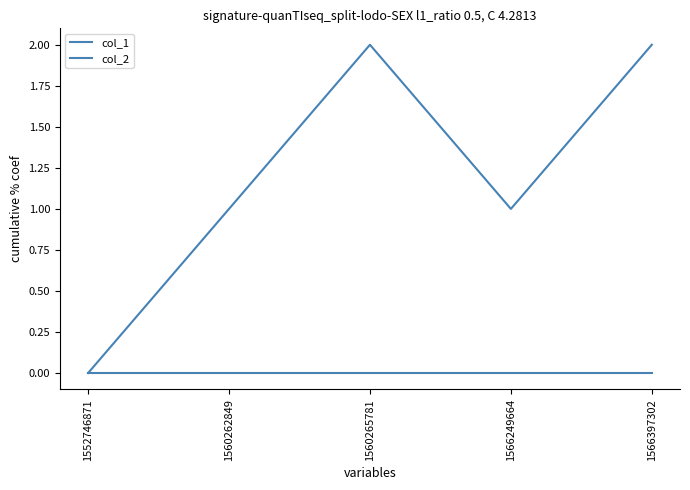

Does the chart display data point markers on the line(s)?

No